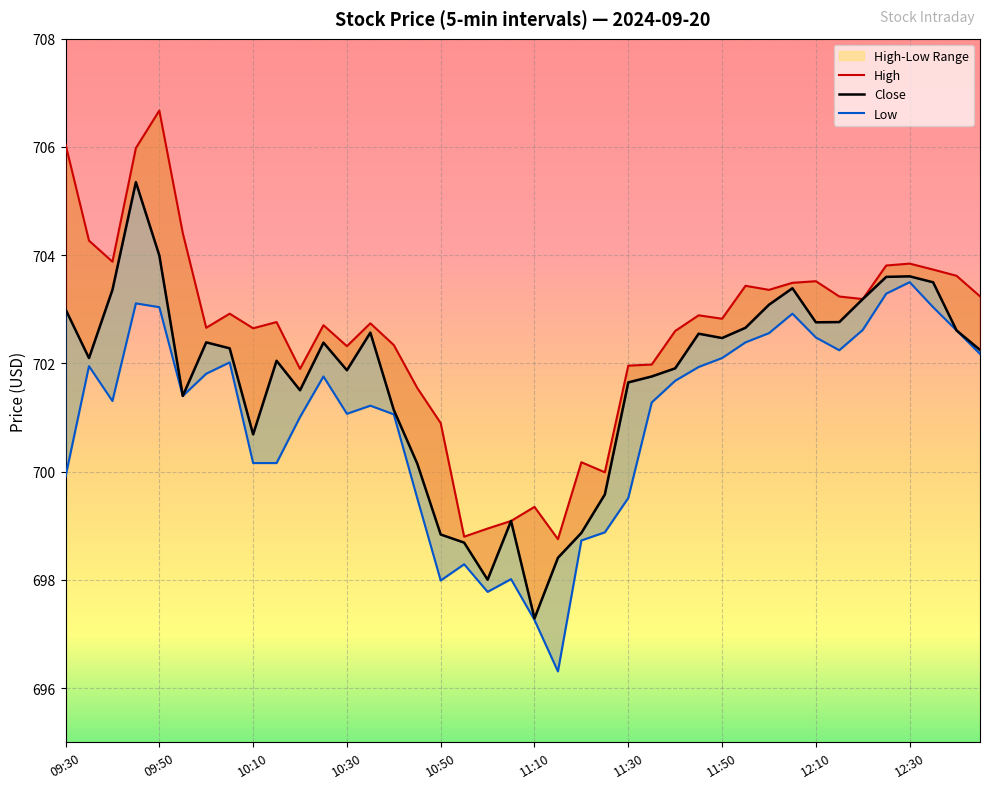

True or false: Low and High cross at least once.

False